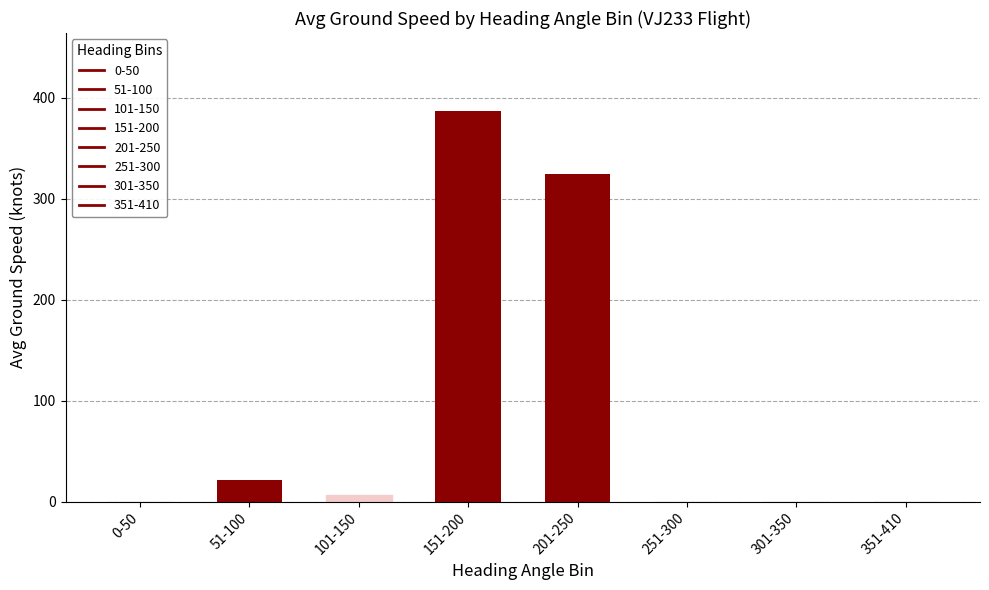

True or false: the data shows 126.4 at 301-350.

False